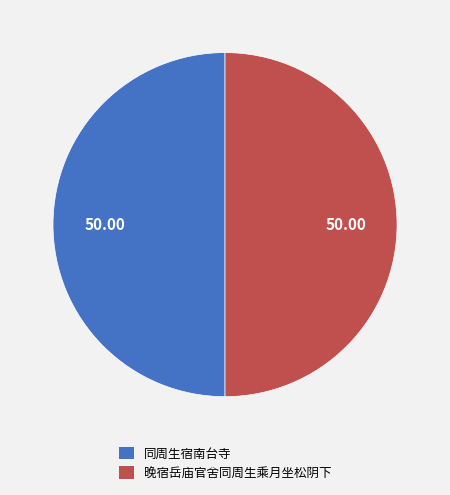

Do 同周生宿南台寺 and 晚宿岳庙官舍同周生乘月坐松阴下 together represent more than half of the pie?

Yes